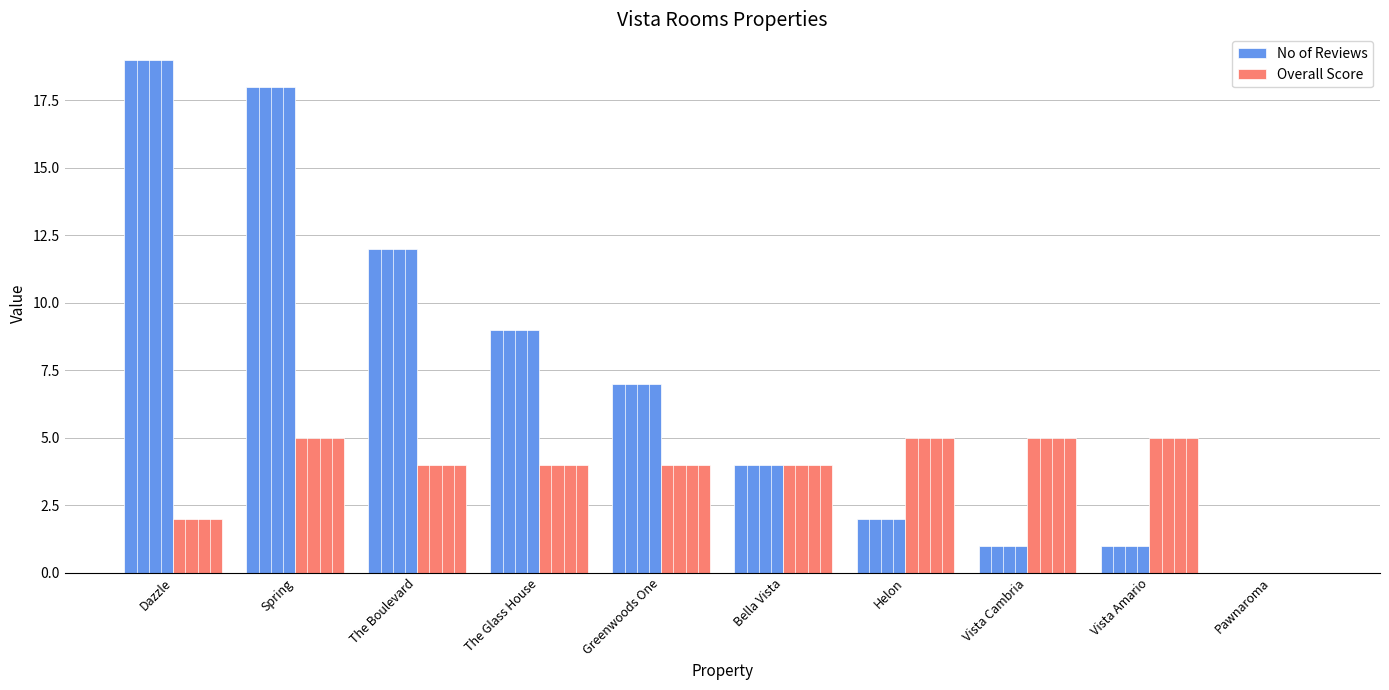

Reading left to right, extract all data points from this chart.

No of Reviews: Dazzle=19	Spring=18	The Boulevard=12	The Glass House=9	Greenwoods One=7	Bella Vista=4	Helon=2	Vista Cambria=1	Vista Amario=1	Pawnaroma=0
Overall Score: Dazzle=2	Spring=5	The Boulevard=4	The Glass House=4	Greenwoods One=4	Bella Vista=4	Helon=5	Vista Cambria=5	Vista Amario=5	Pawnaroma=0